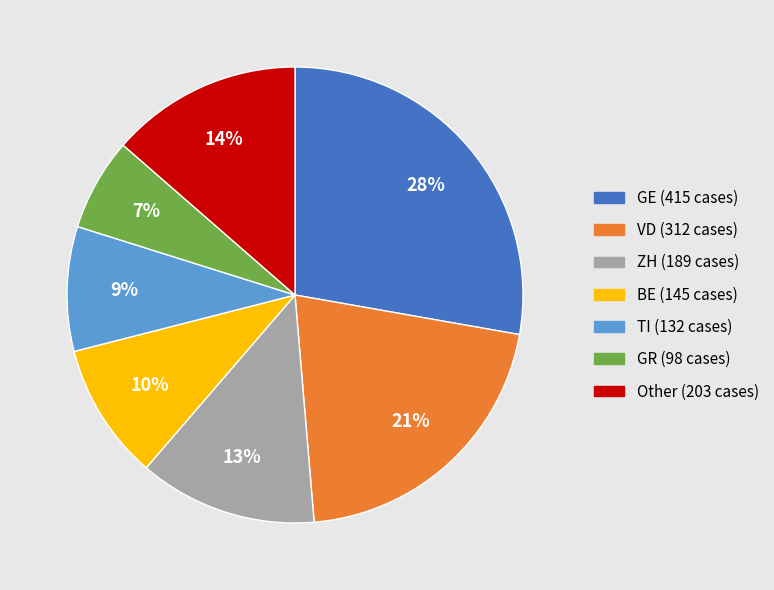

Which slice is the largest?

GE (415 cases)